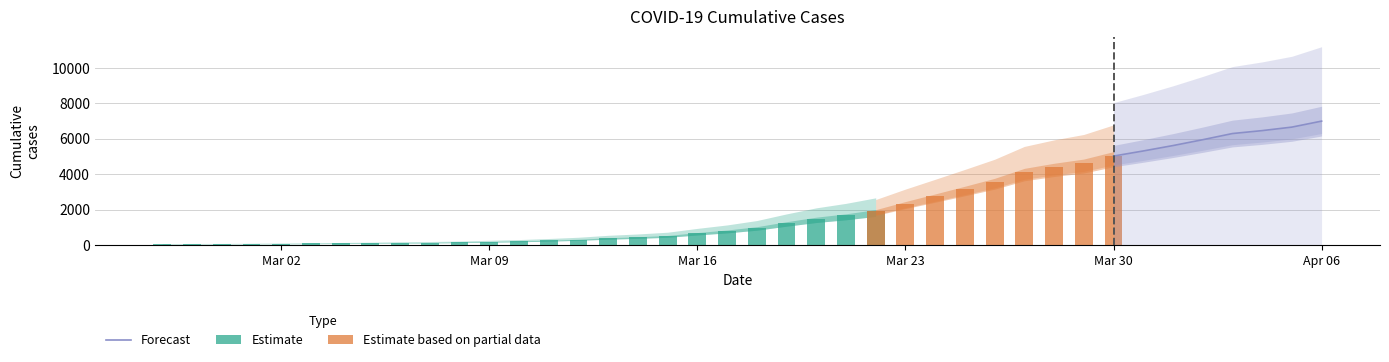

Is it true that the value at 2020-03-29 is 7837?

False